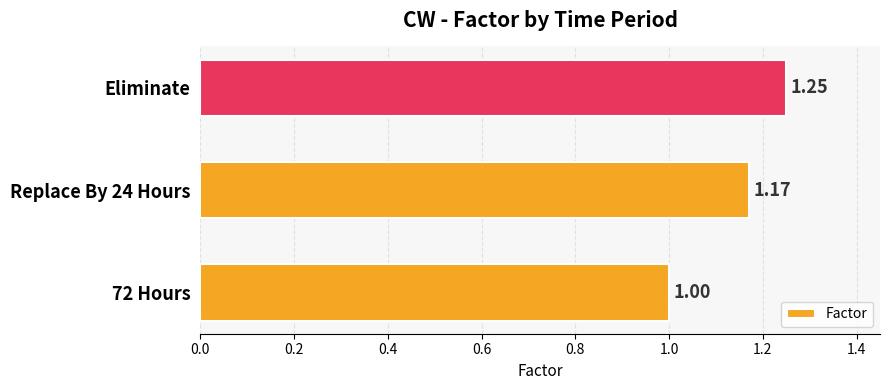

List the labels in order of value, smallest first.

72 Hours, Replace By 24 Hours, Eliminate